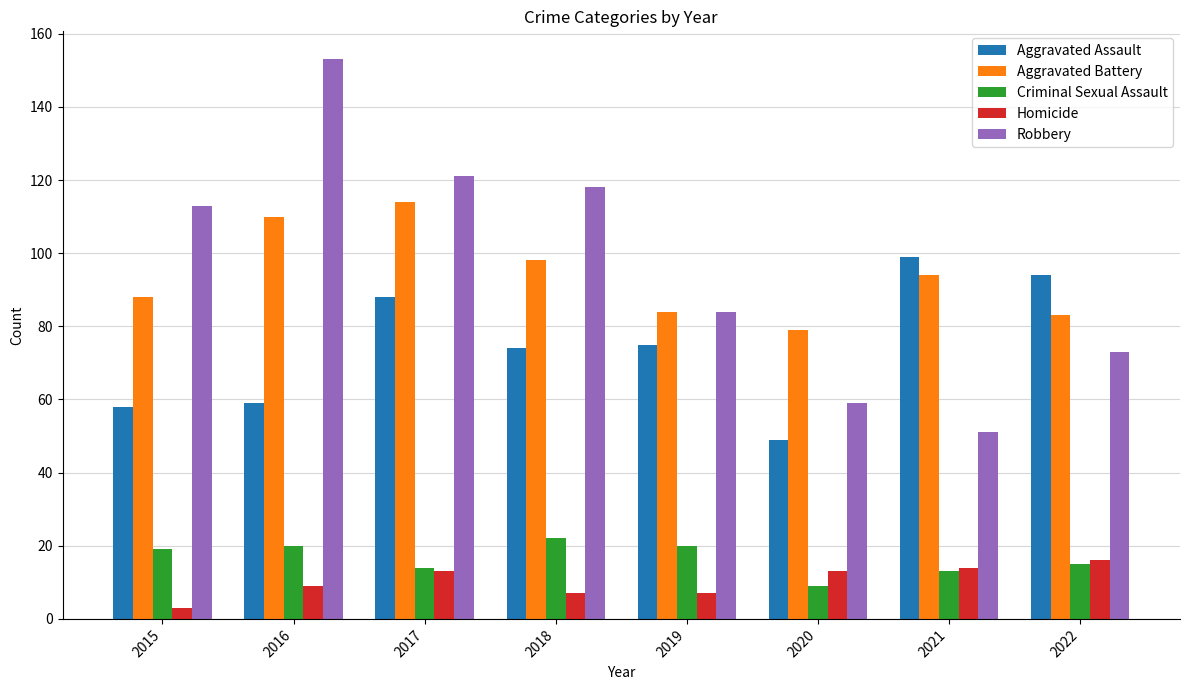

Which category has the lowest value in the Aggravated Battery series?

2020